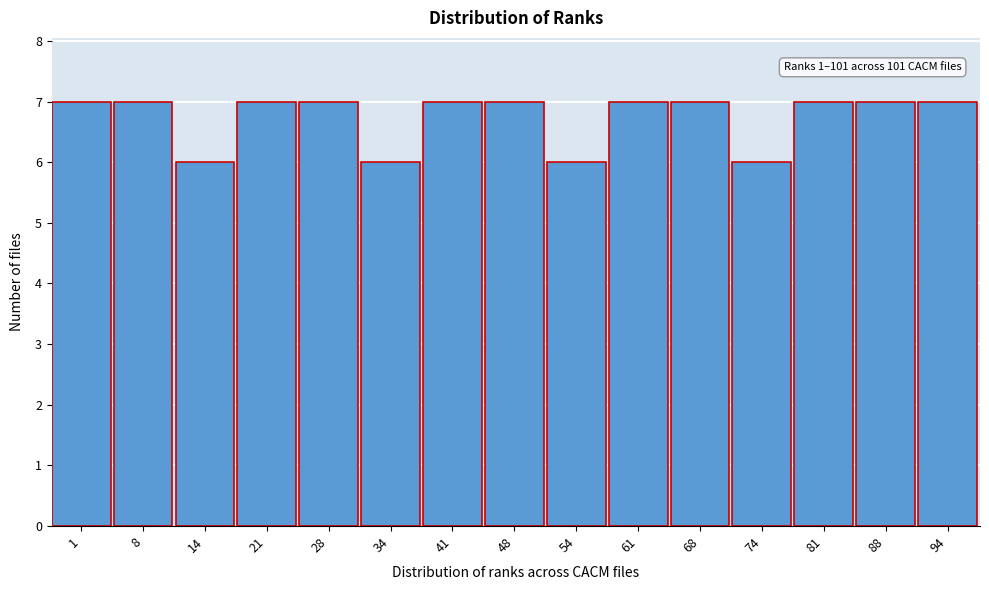

Reading left to right, list all the values displayed in this chart.

7	7	6	7	7	6	7	7	6	7	7	6	7	7	7